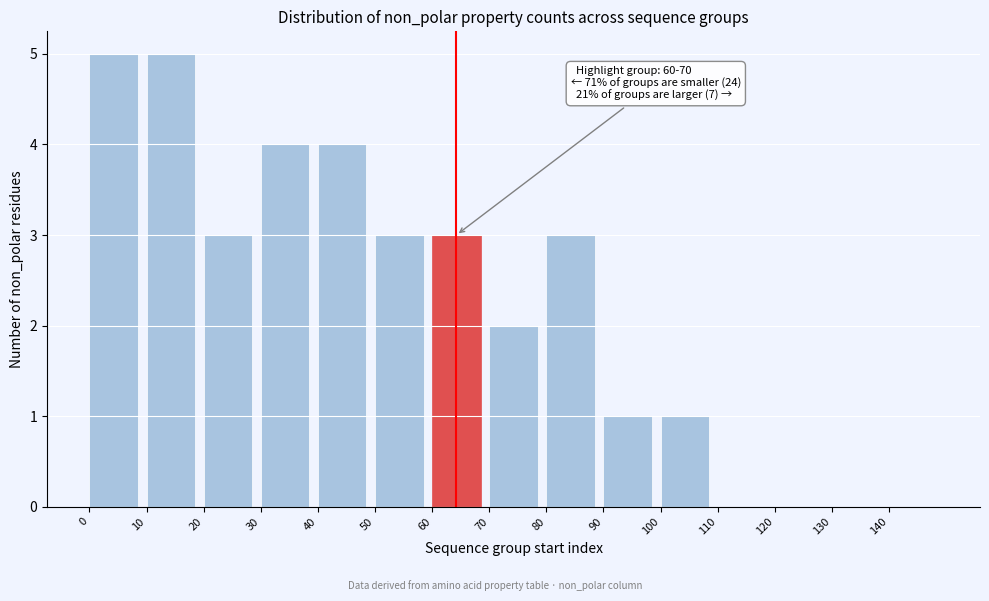

Reading right to left, list all the values displayed in this chart.

140=0	130=0	120=0	110=0	100=1	90=1	80=3	70=2	60=3	50=3	40=4	30=4	20=3	10=5	0=5